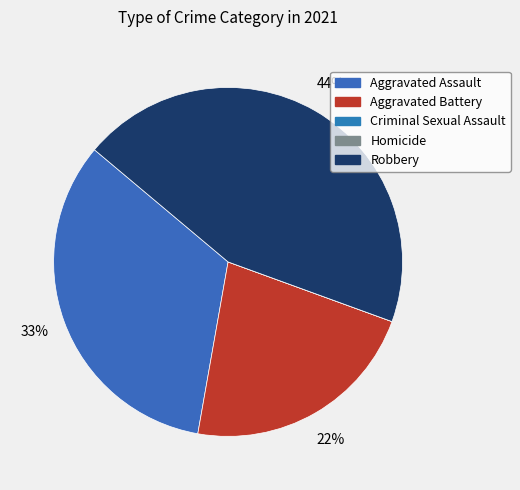

What is the smallest slice in the pie chart?

Criminal Sexual Assault